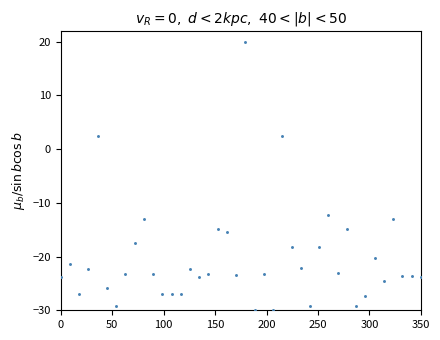

What is the range of Y values (max minus min)?

50.0